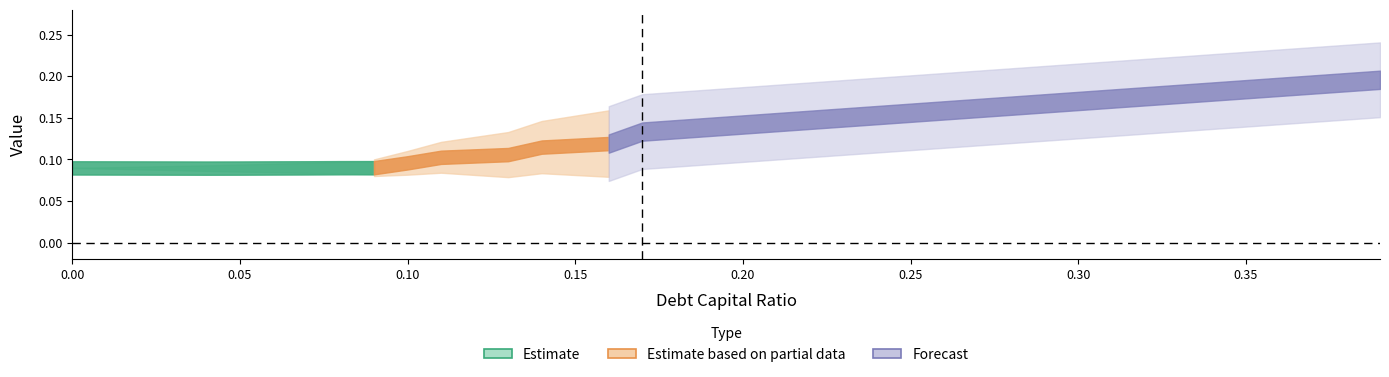

True or false: debt_capital has more than 0 points higher than both neighbors.

False